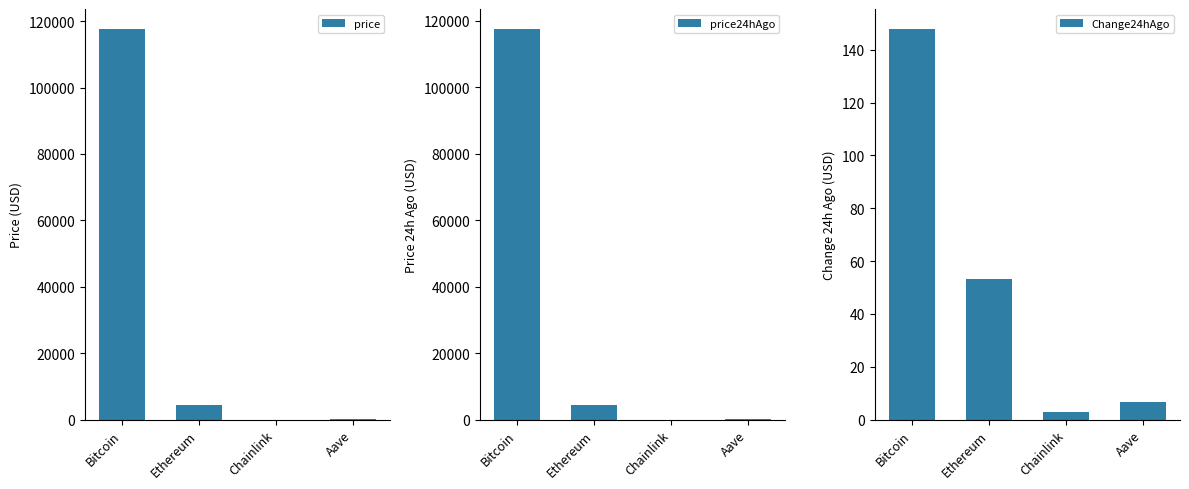

What is the value of the Change24hAgo bar at the 2nd from the left?

53.1